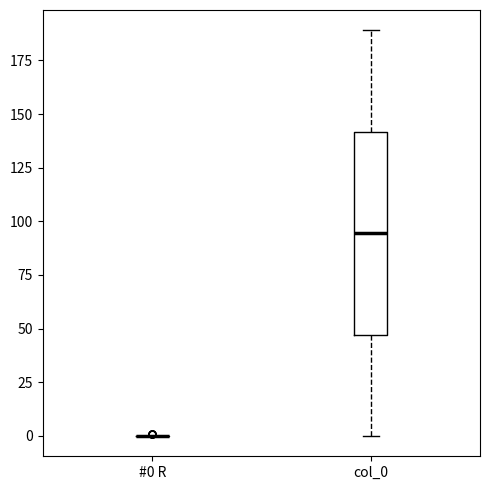

Comparing the boxes themselves (not the whiskers), which one is the tallest?

col_0